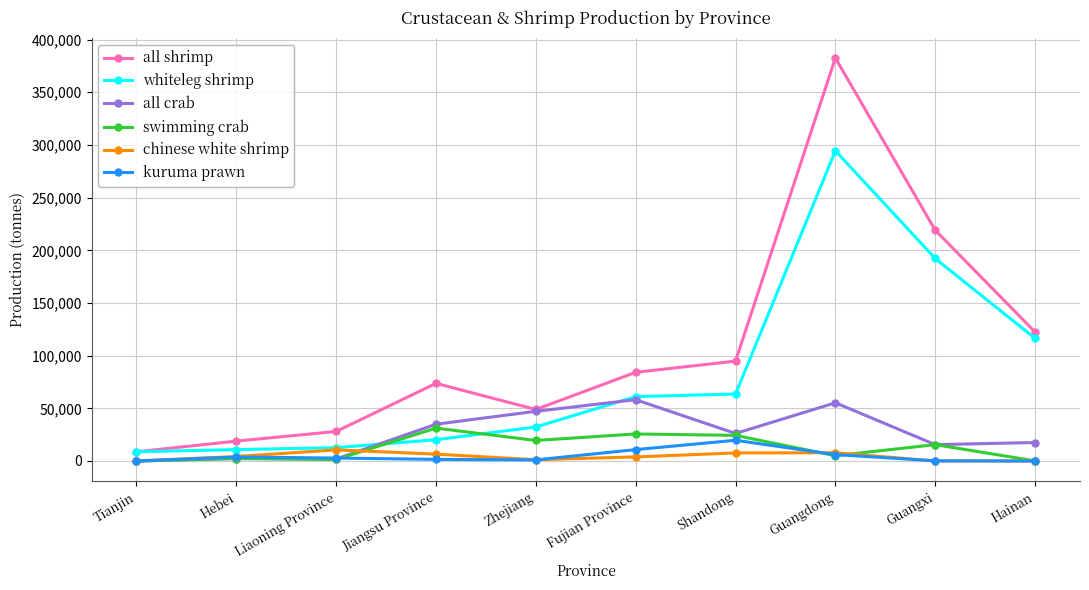

Rank the series by their maximum value, from highest to lowest.

all shrimp, whiteleg shrimp, all crab, swimming crab, kuruma prawn, chinese white shrimp